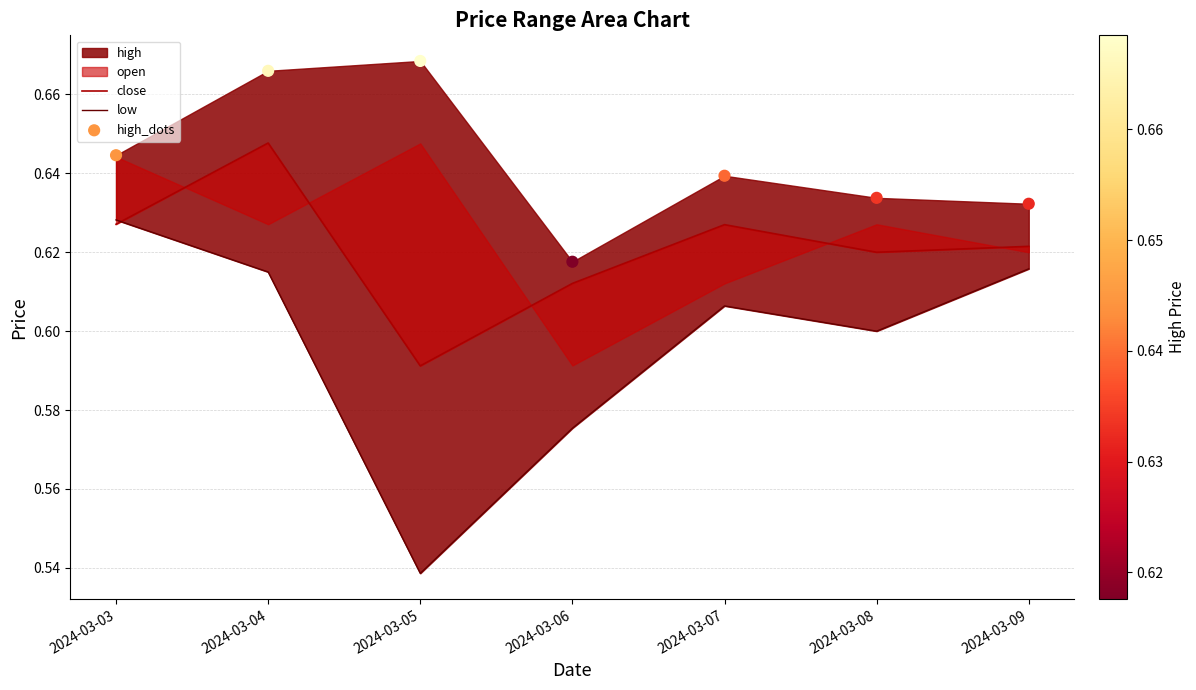

Which series reaches the maximum Y coordinate?

high_dots